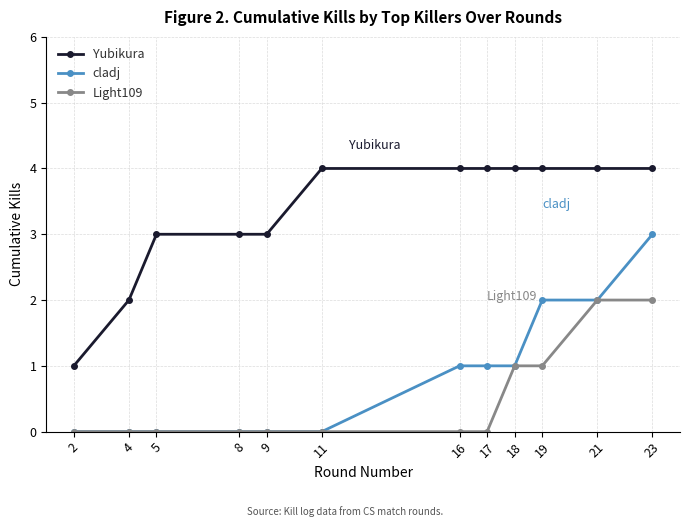

Which series has the largest total across all categories?

Yubikura